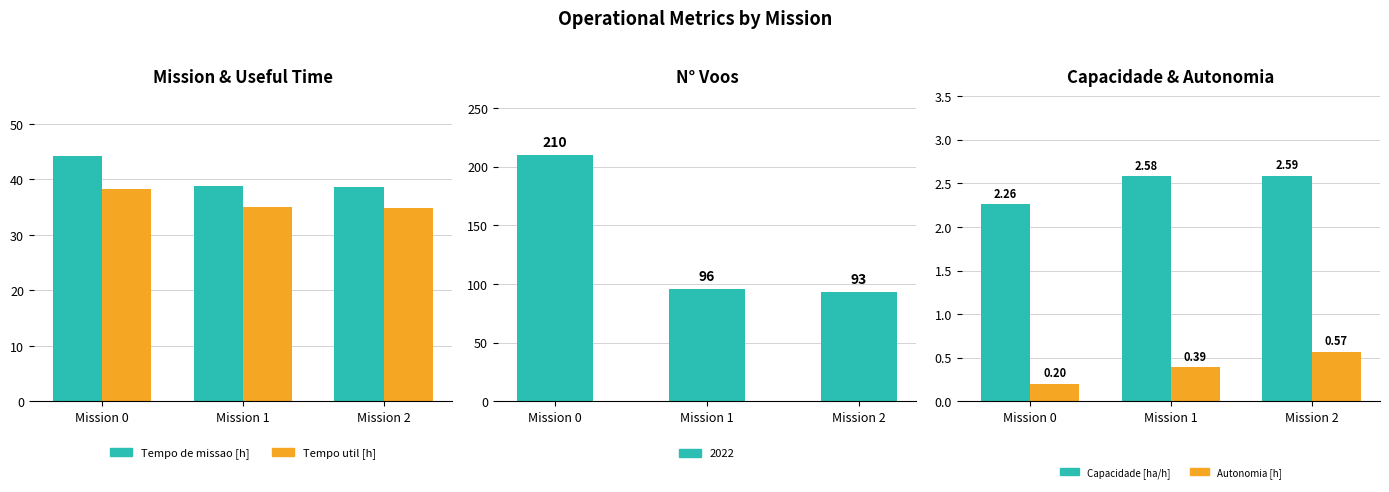

What is the sum of all Tempo de missao [h] values?

121.5